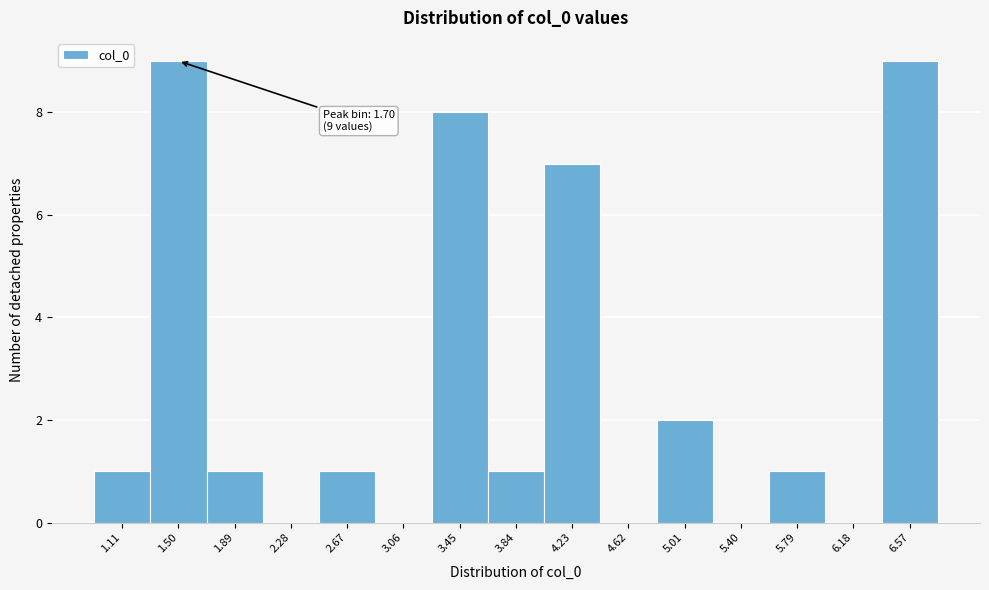

Reading right to left, what are all the values shown in this chart?

6.57=9	6.18=0	5.79=1	5.40=0	5.01=2	4.62=0	4.23=7	3.84=1	3.45=8	3.06=0	2.67=1	2.28=0	1.89=1	1.50=9	1.11=1